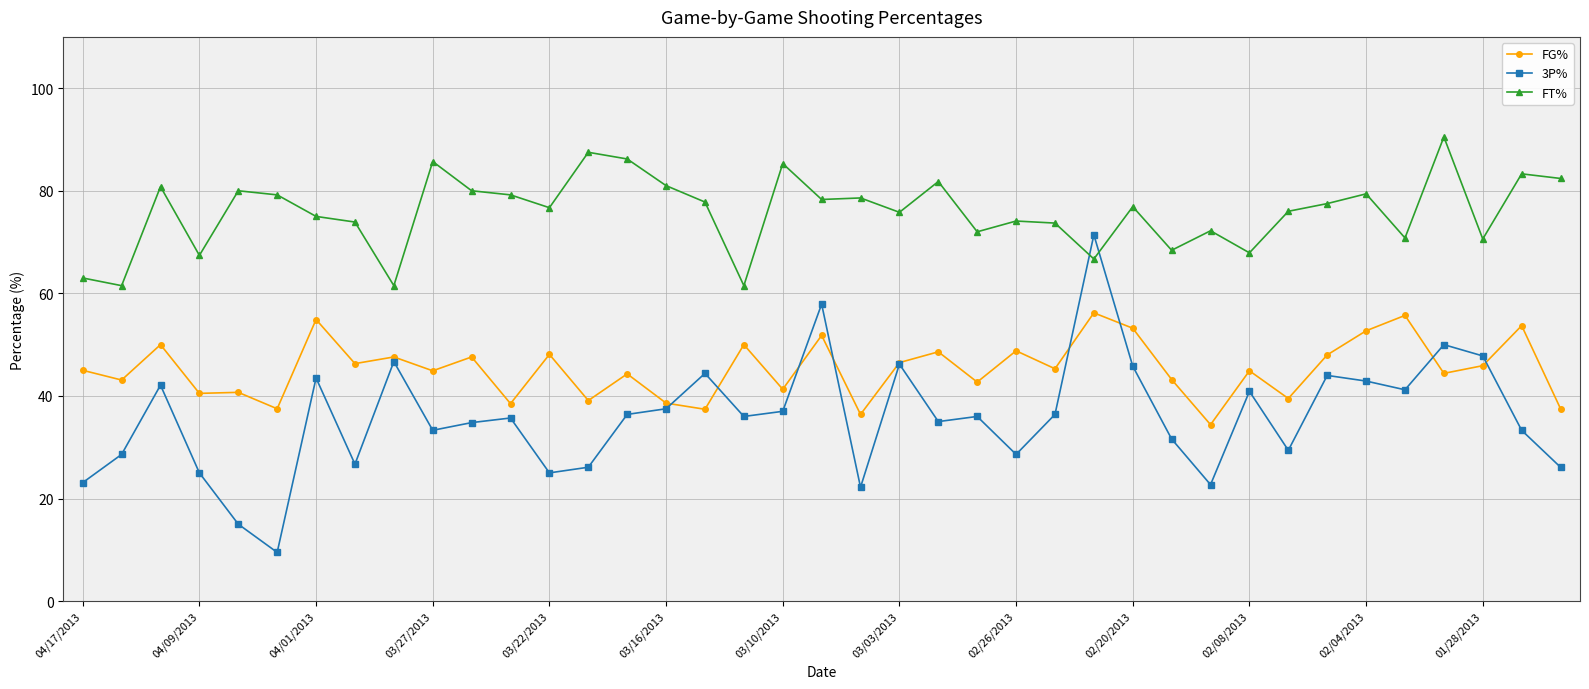

Which series has the widest spread of values?

3P%